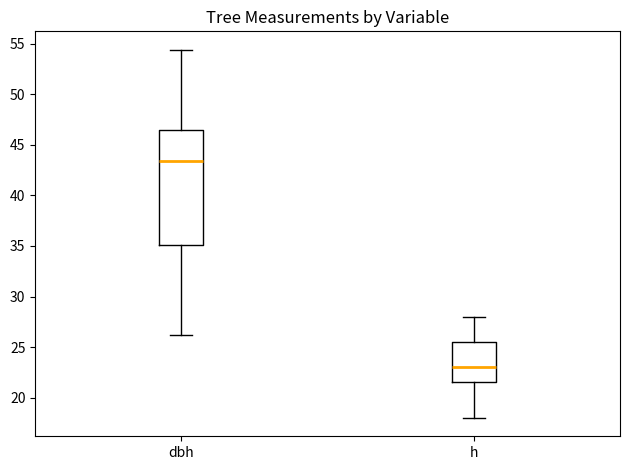

Comparing the boxes themselves (not the whiskers), which one is the tallest?

dbh